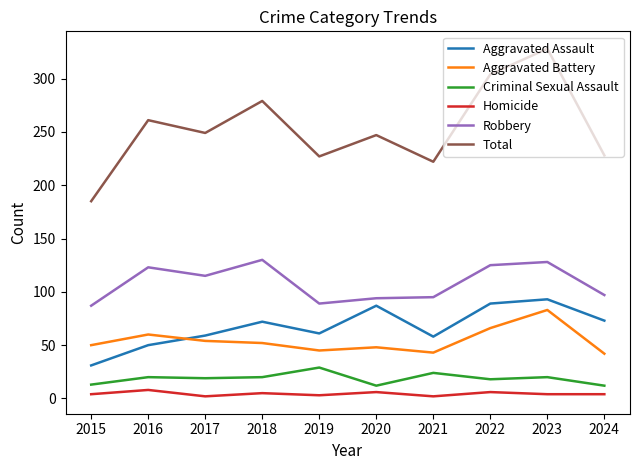

What is the maximum value for Aggravated Assault?

93